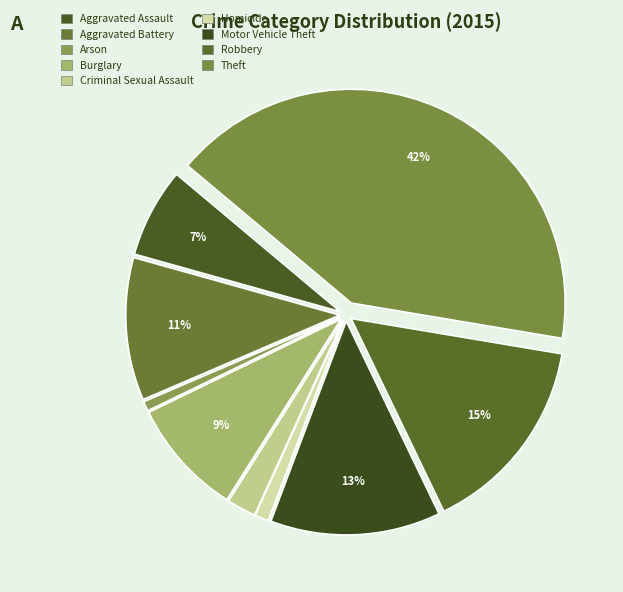

Is it true that Aggravated Assault is 7% of the pie?

True